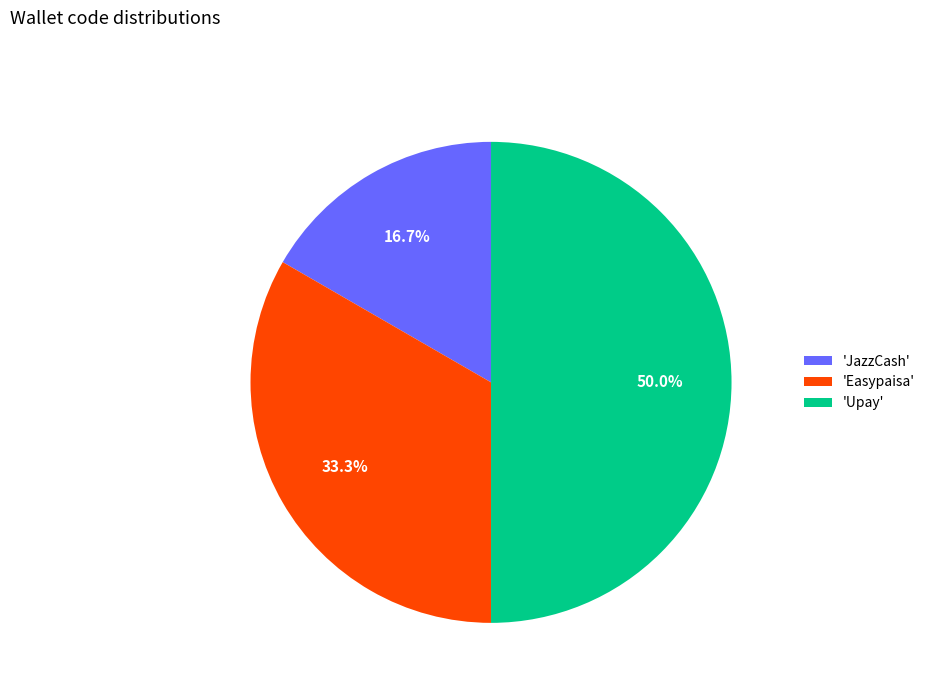

To the nearest percent, what is the average slice percentage?

33%